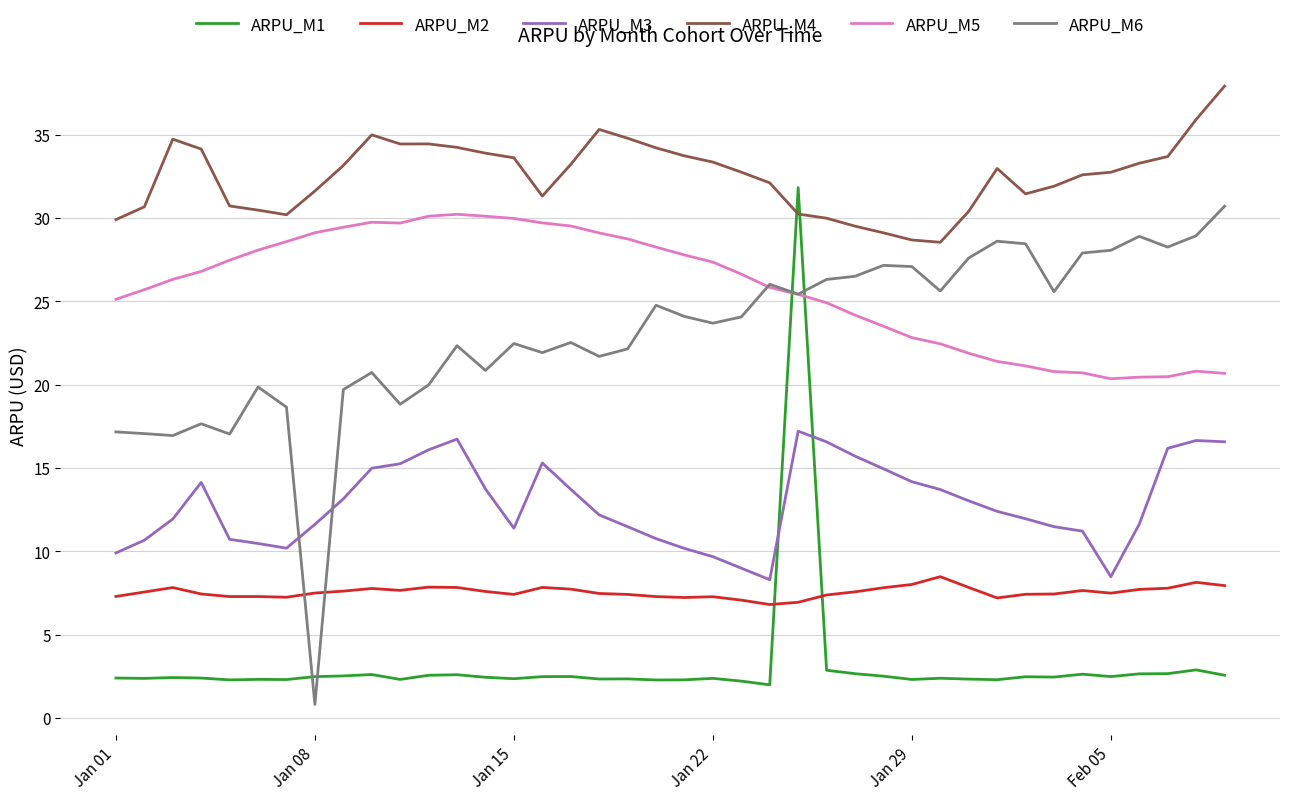

Which series has the largest total across all categories?

ARPU_M4